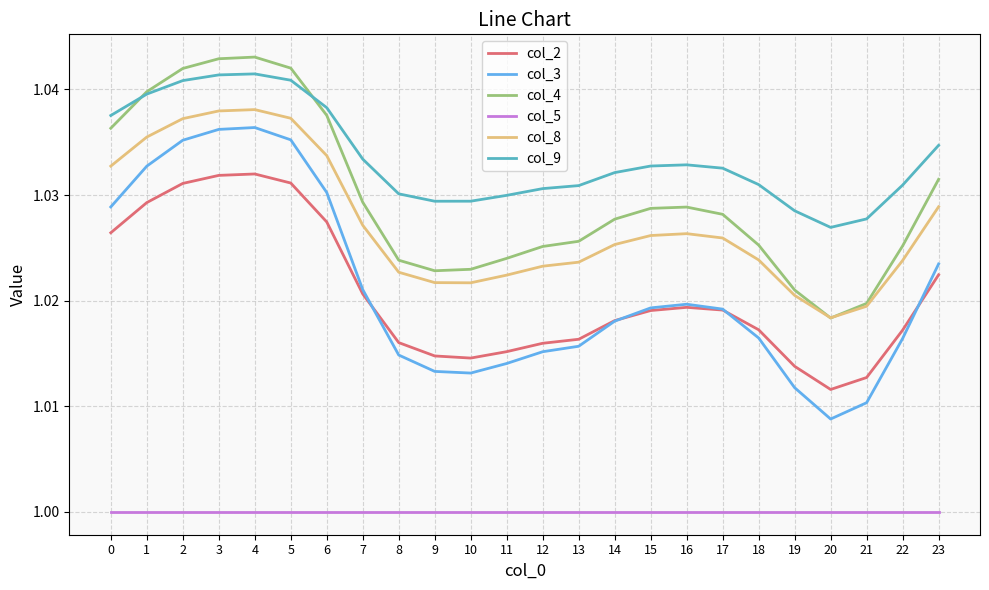

Count the number of categories in the chart.

24